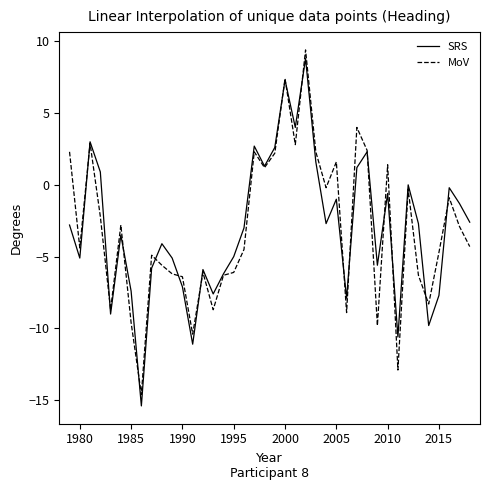

How many values in the MoV series are below -4?

21